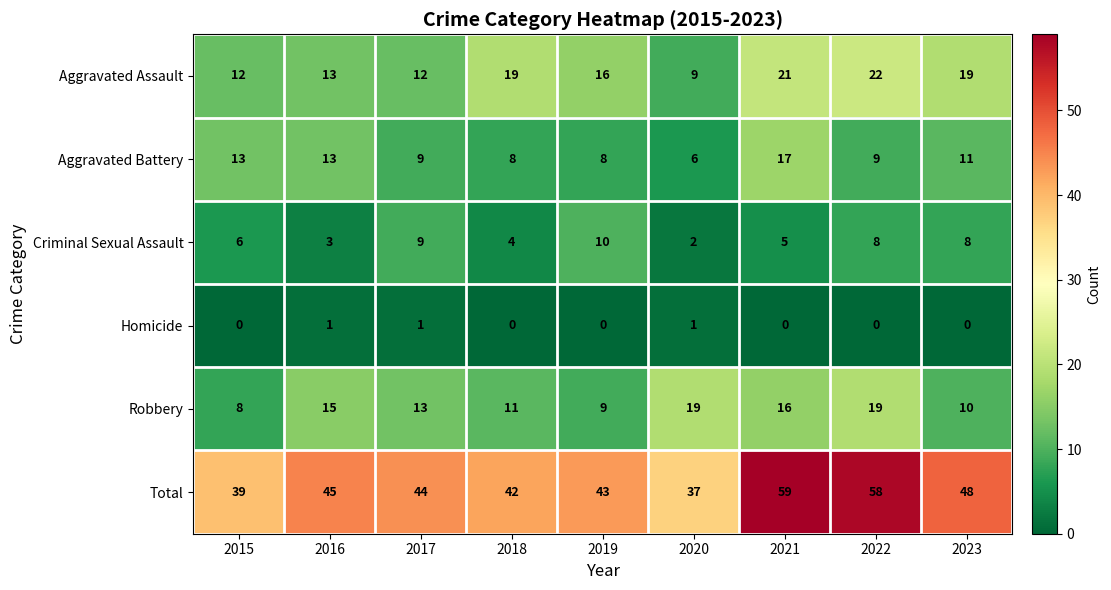

The Criminal Sexual Assault series shows 1 at 2018. True or false?

False